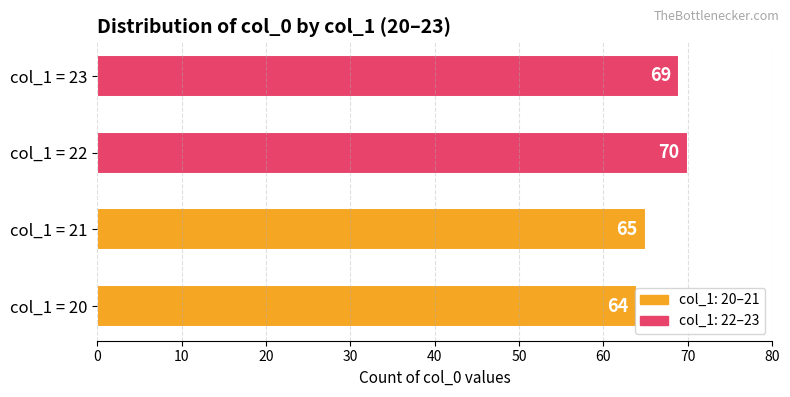

List the labels in order of value, smallest first.

col_1 = 20, col_1 = 21, col_1 = 23, col_1 = 22